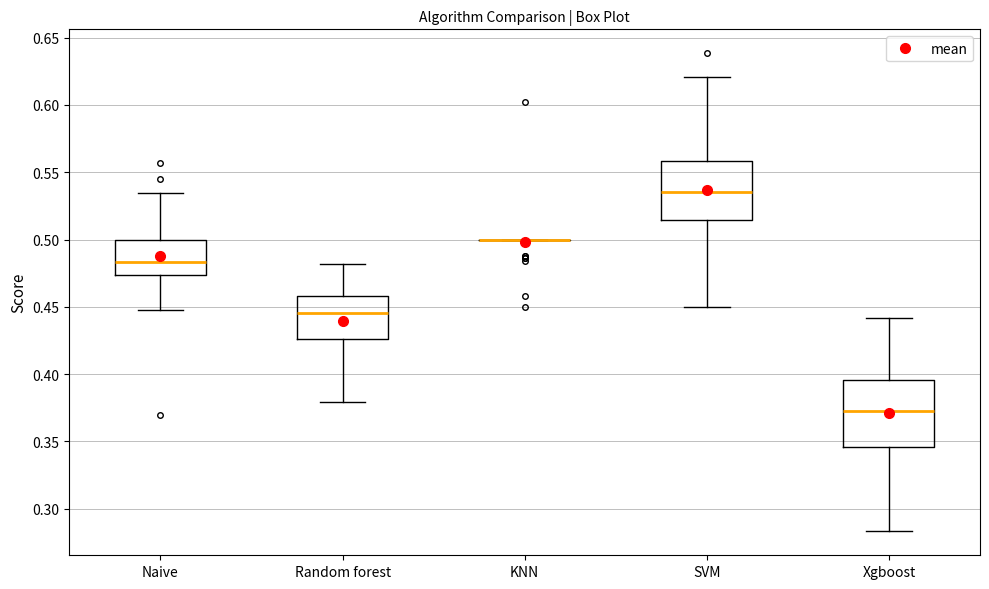

Reading left to right, transcribe this box plot: for each box, give where its median line is, the range the box spans, and where its two whiskers end, as read against the y-axis. The values are not printed on the chart, so give them approximately, as read against the axis.

Naive: median 0.485, box 0.475 to 0.500, whiskers 0.450 to 0.535
Random forest: median 0.445, box 0.425 to 0.460, whiskers 0.380 to 0.480
KNN: box collapsed to a line at 0.500, whiskers 0.500 to 0.500
SVM: median 0.535, box 0.515 to 0.560, whiskers 0.450 to 0.620
Xgboost: median 0.370, box 0.345 to 0.395, whiskers 0.285 to 0.440